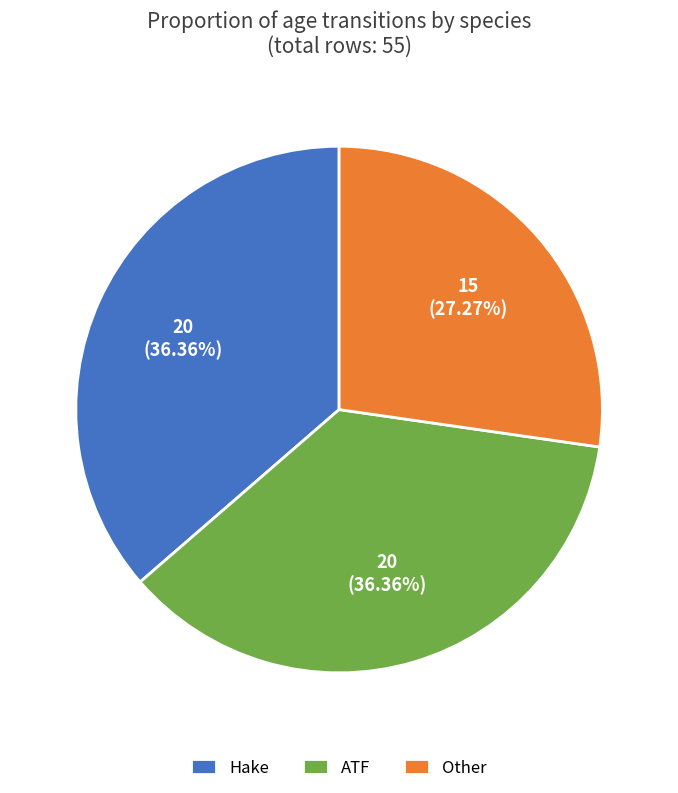

The Other slice represents 20% of the pie. True or false?

False